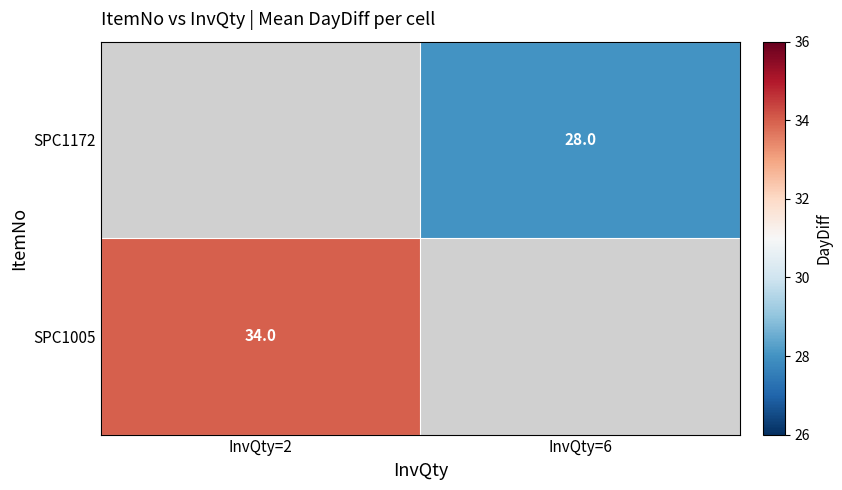

True or false: SPC1005 has a value of 34 at InvQty=2.

True